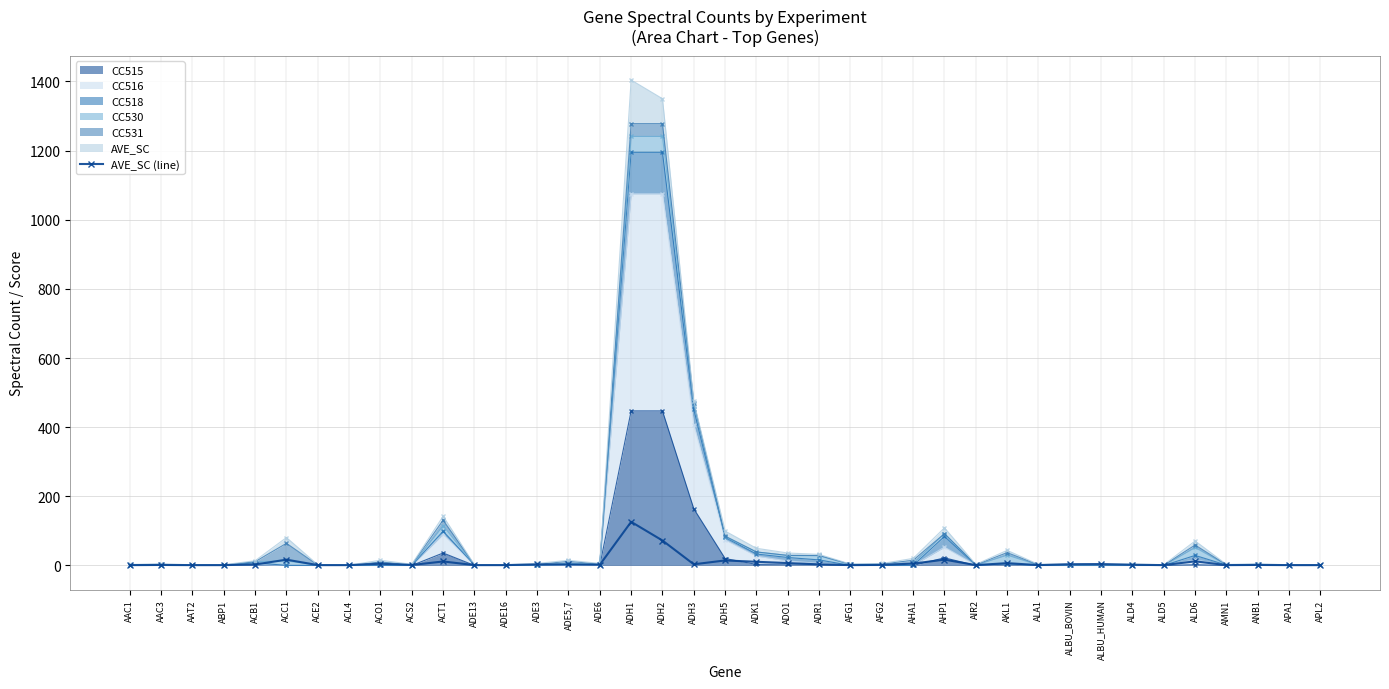

What is the difference between the maximum and minimum values?

125.2